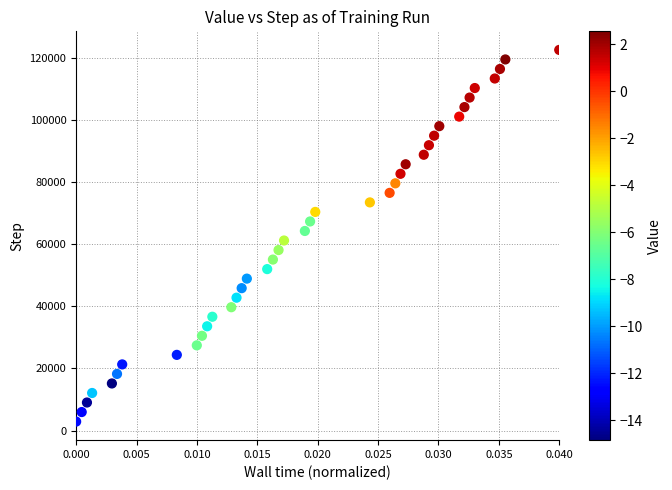

What is the range of Y values (max minus min)?

119808